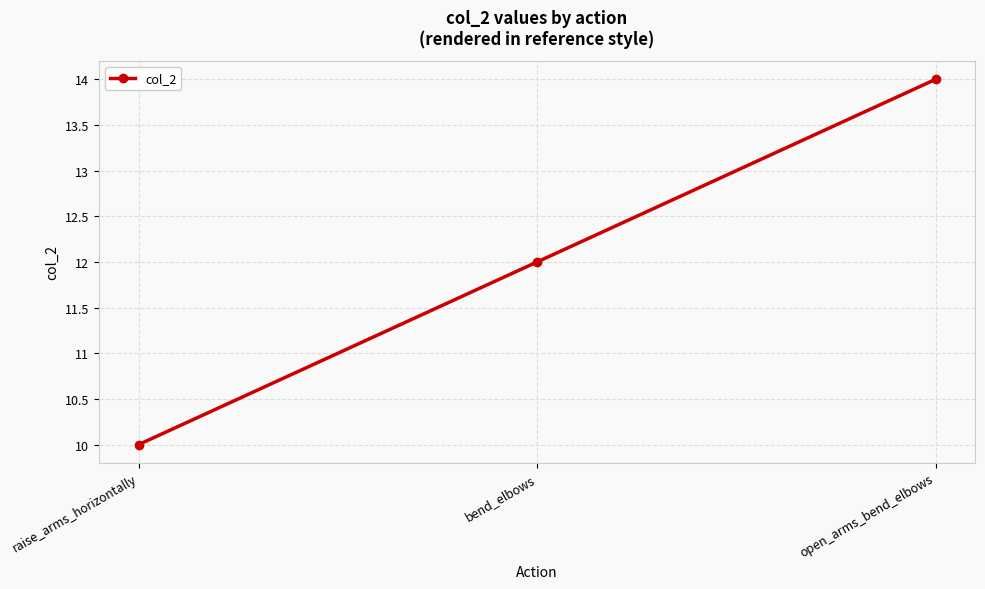

How many lines are shown in the chart?

1